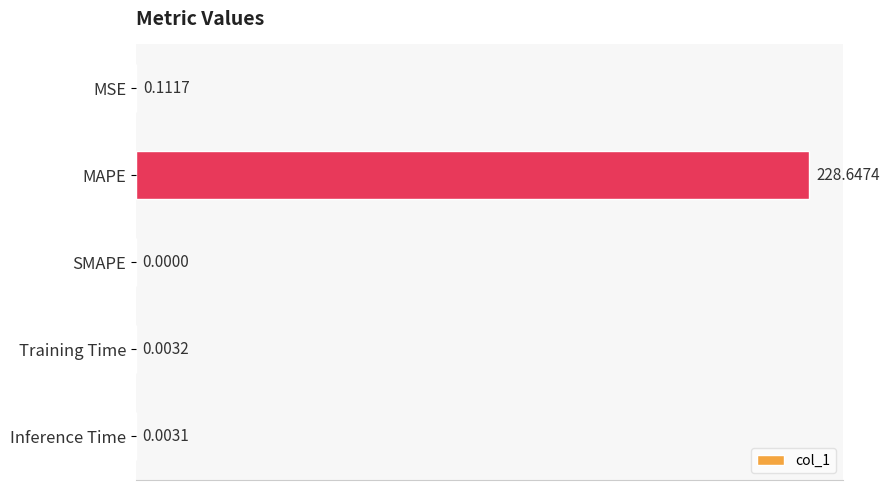

Which has a higher value, MAPE or Inference Time?

MAPE